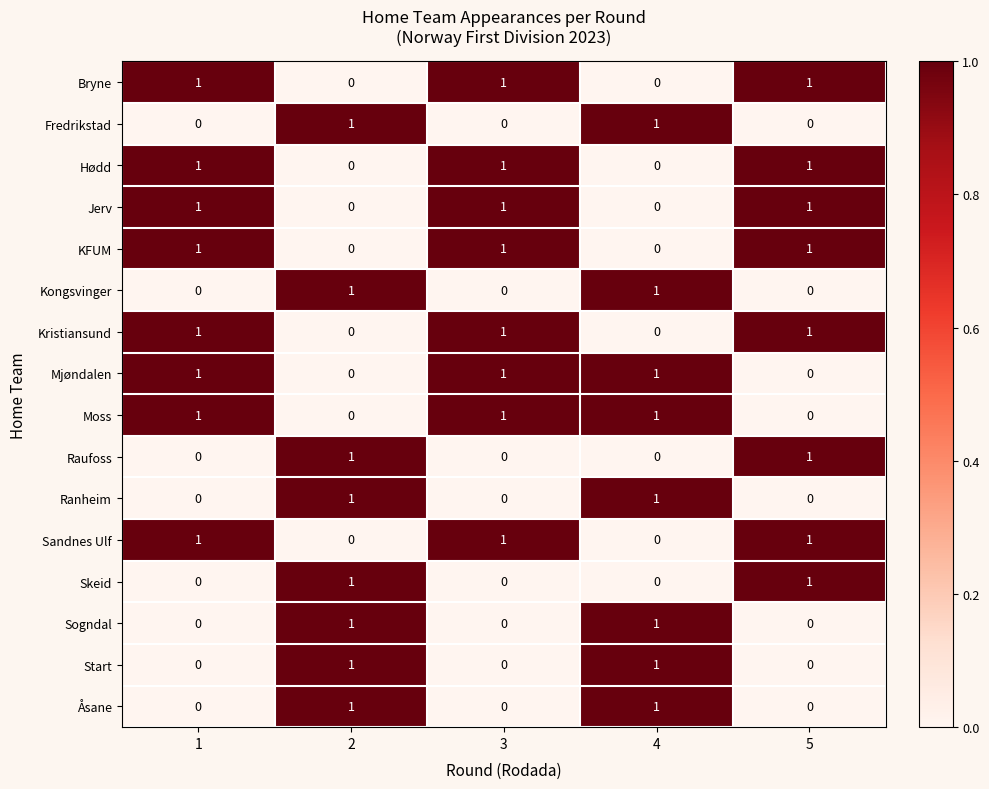

What is the total value across all series at 1?

8